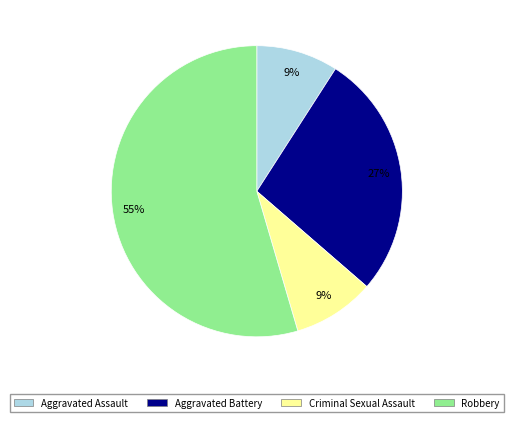

Do Robbery and Aggravated Battery together represent more than half of the pie?

Yes